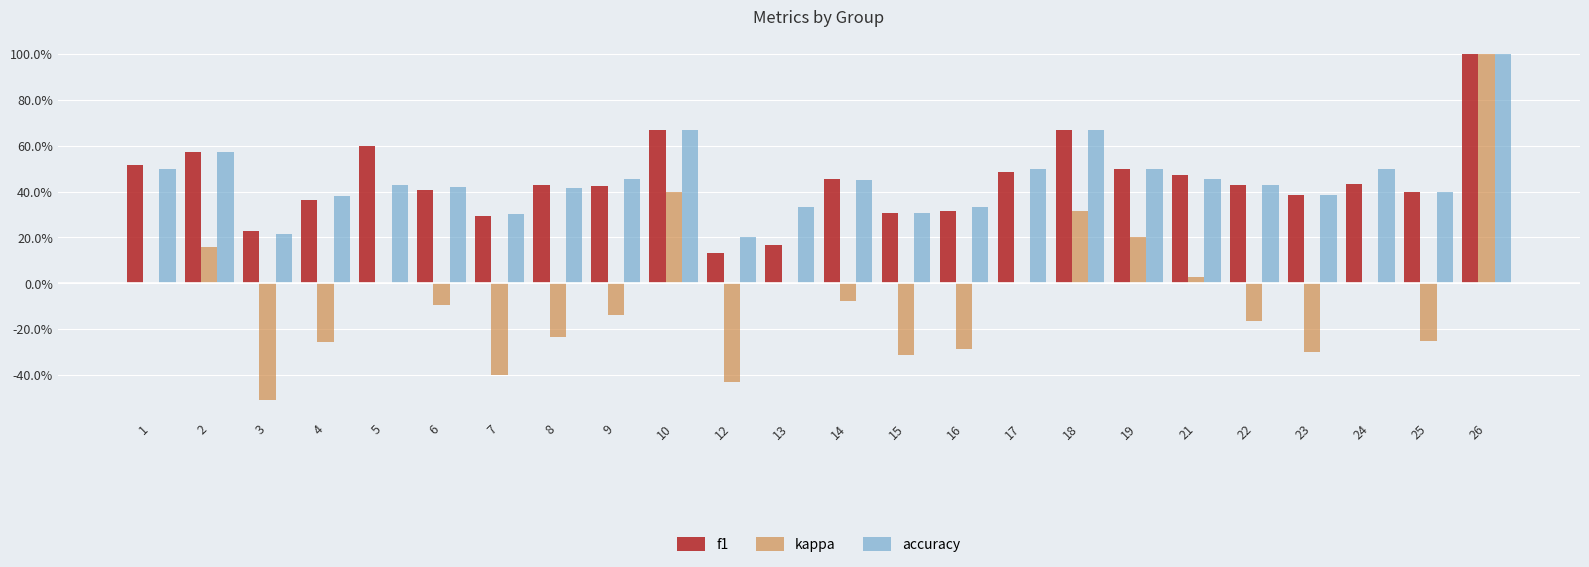

Are the bars horizontal?

No